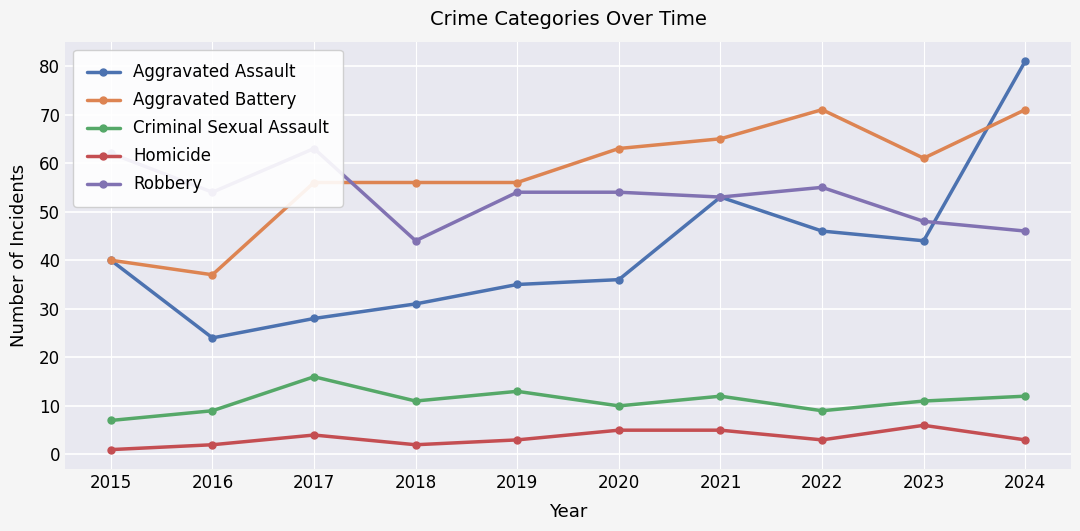

What is the value of the Robbery point at the 7th from the left?

53